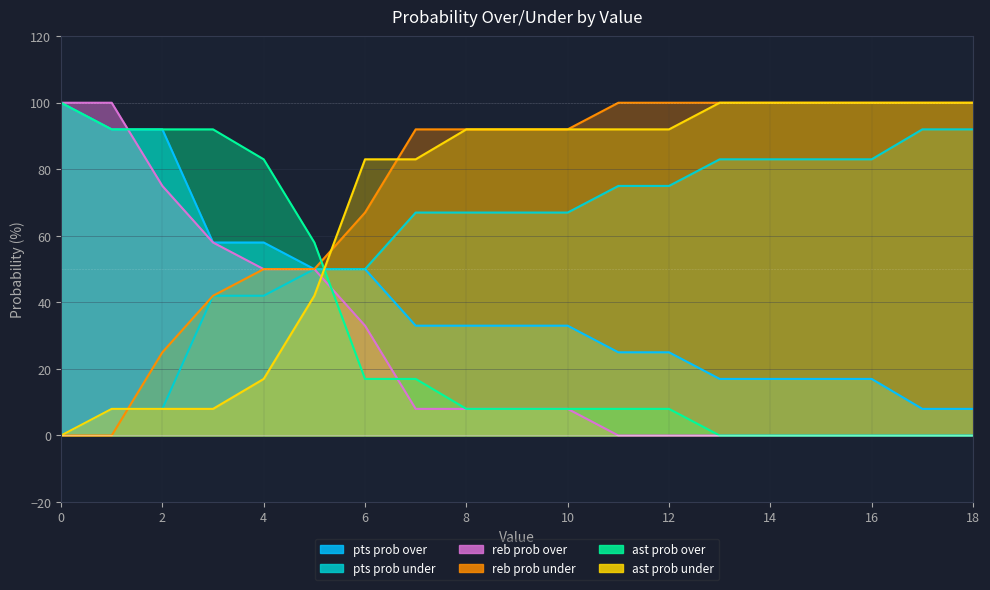

How many positive values does the pts prob under series have?

18